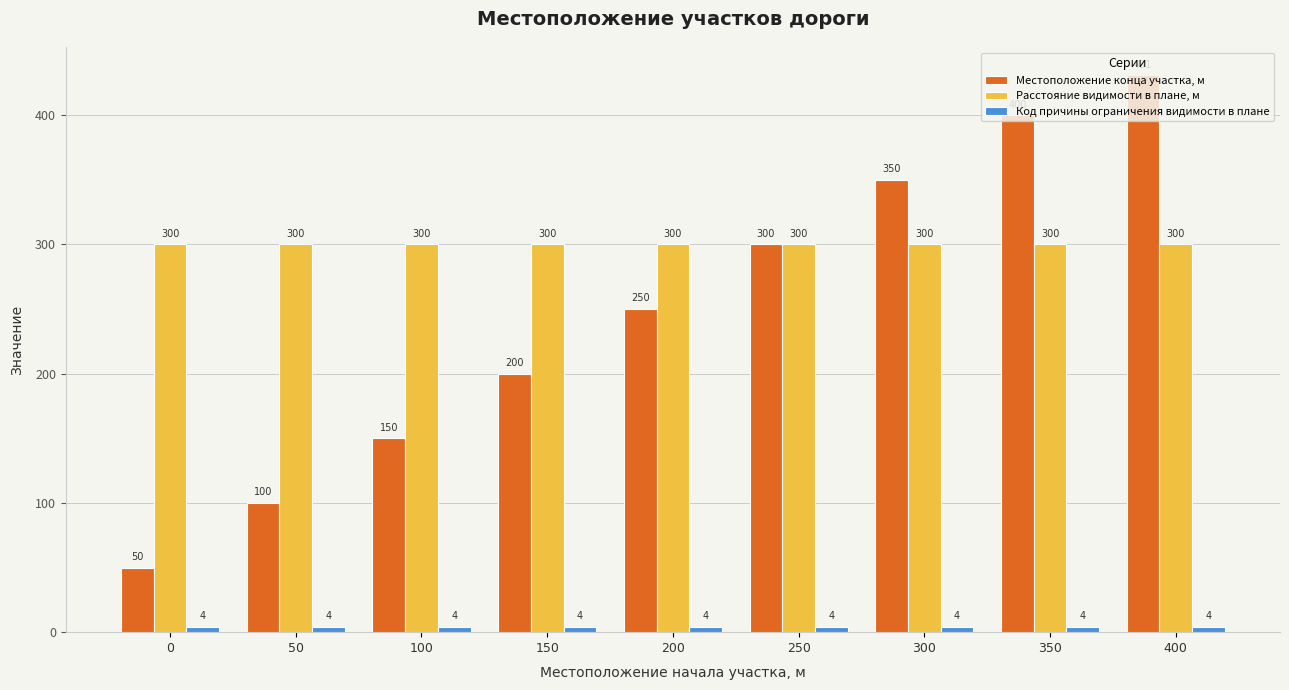

What is the smallest value displayed?

4